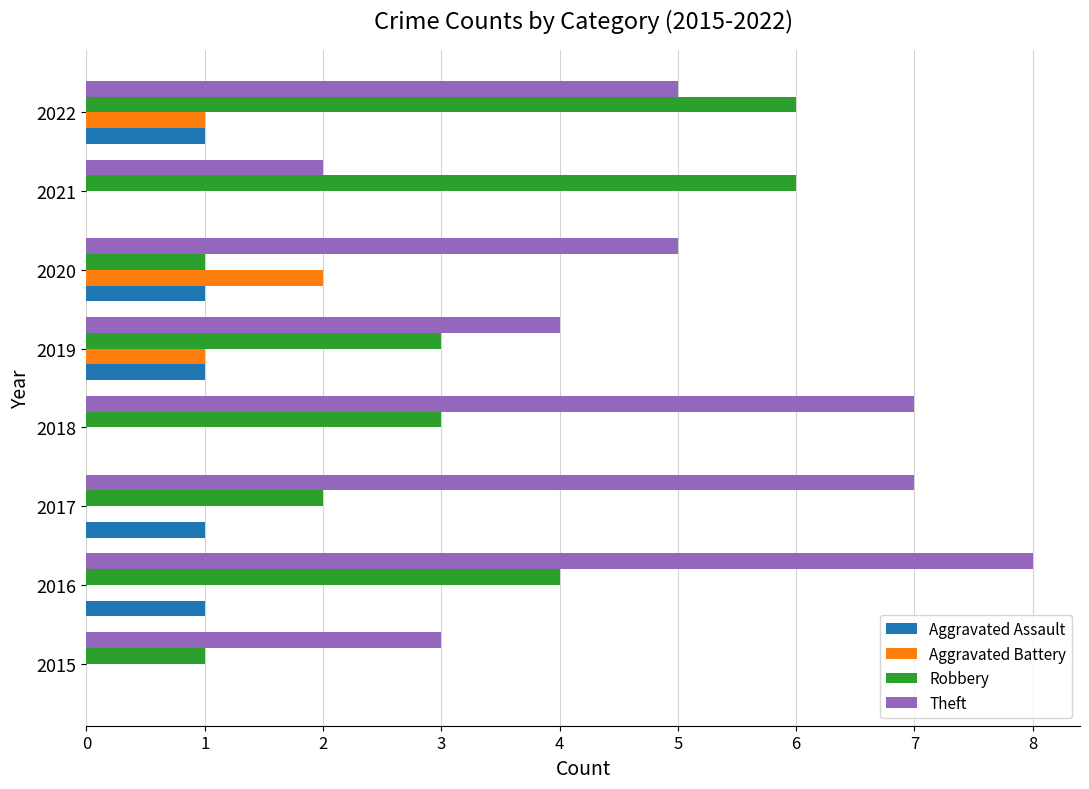

Is the value of Aggravated Battery at 2020 greater than the value of Theft at 2020?

No